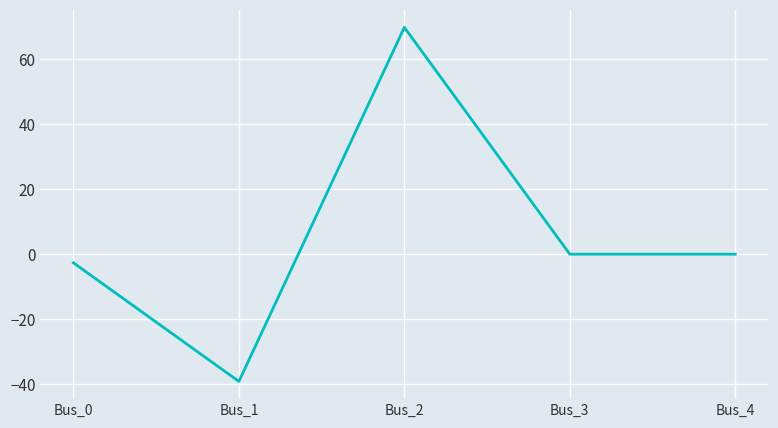

The value at Bus_2 is 26.0. True or false?

False